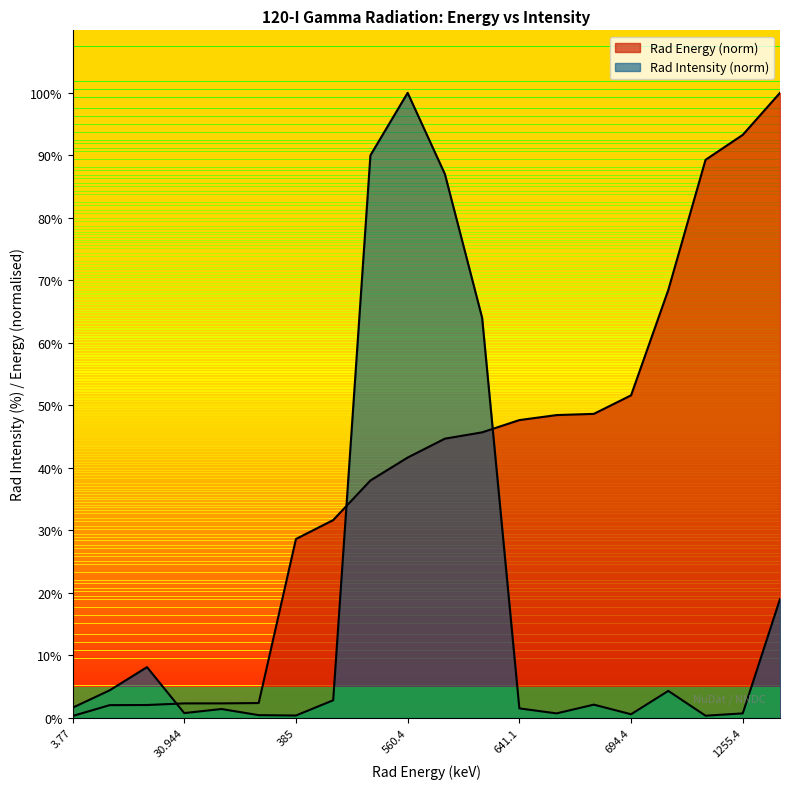

What is the average value of the Rad Energy series?

39.4